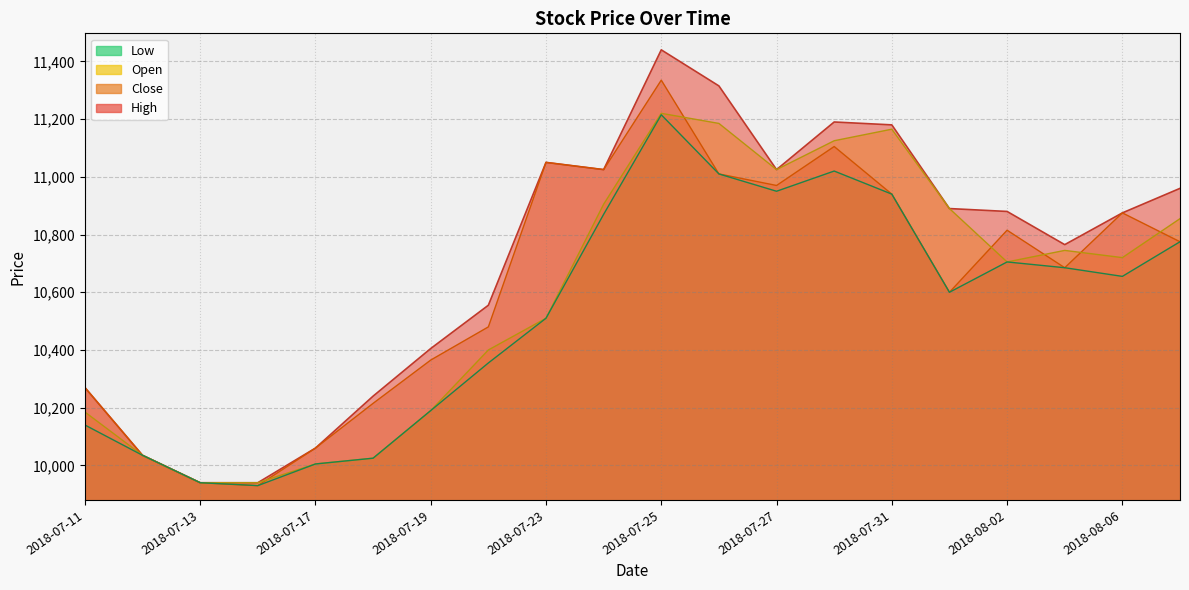

What is the sum of all Open values?

211770